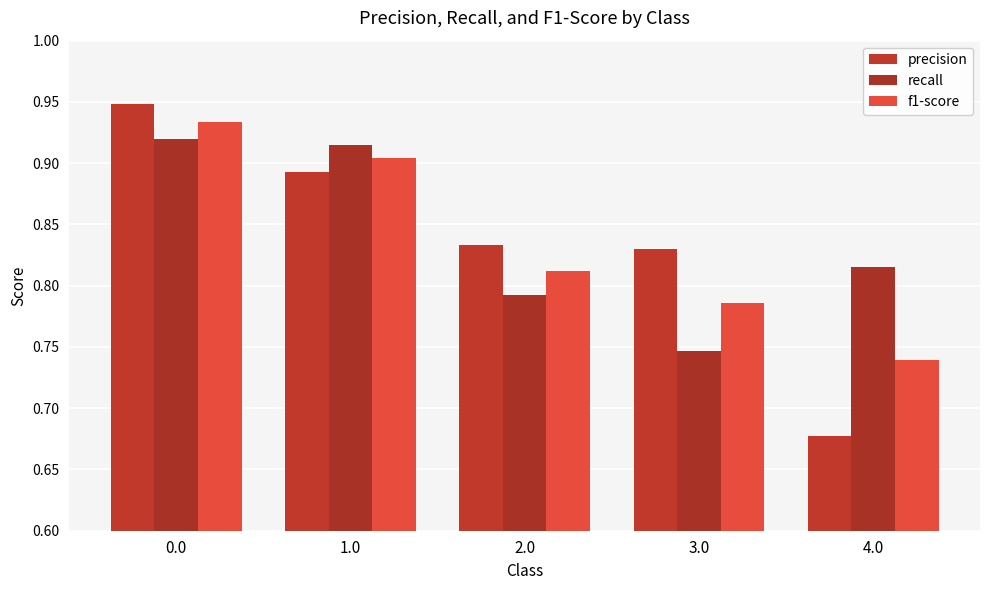

Reading left to right, transcribe all the data shown in this chart.

precision: 0.9	0.9	0.8	0.8	0.7
recall: 0.9	0.9	0.8	0.7	0.8
f1-score: 0.9	0.9	0.8	0.8	0.7